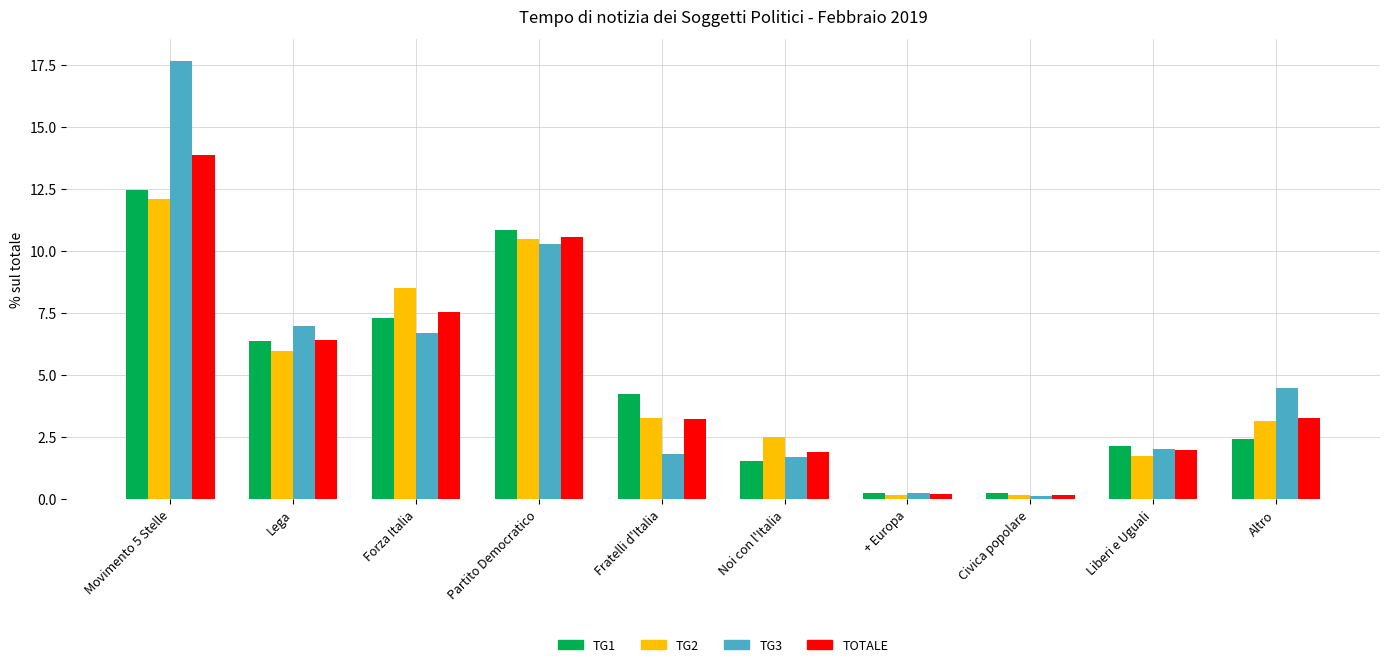

What is the label of the 1st bar from the left?

Movimento 5 Stelle